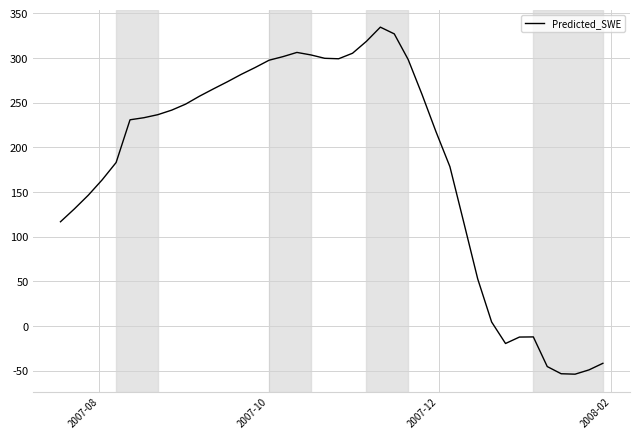

What is the maximum value shown in the chart?

334.5